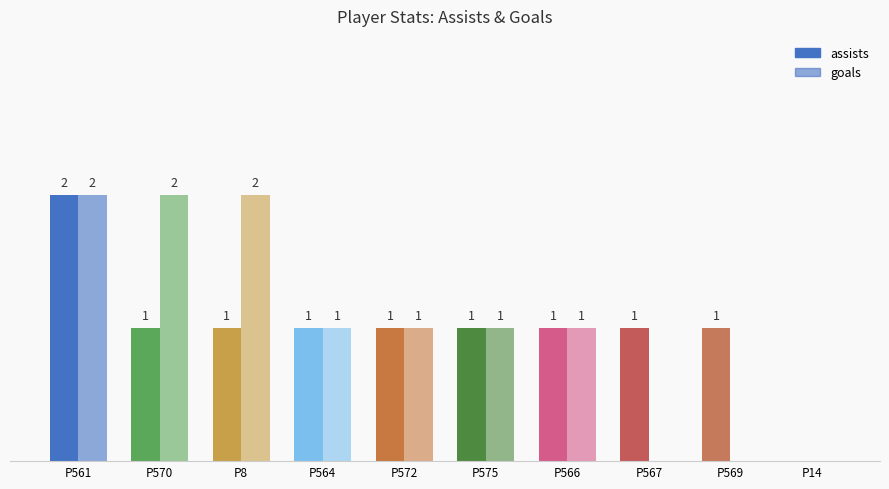

At Dummy Player 569, list the series in order from smallest to largest.

goals, assists